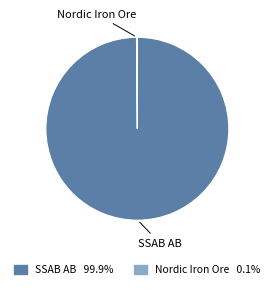

Does any single category account for the majority?

Yes